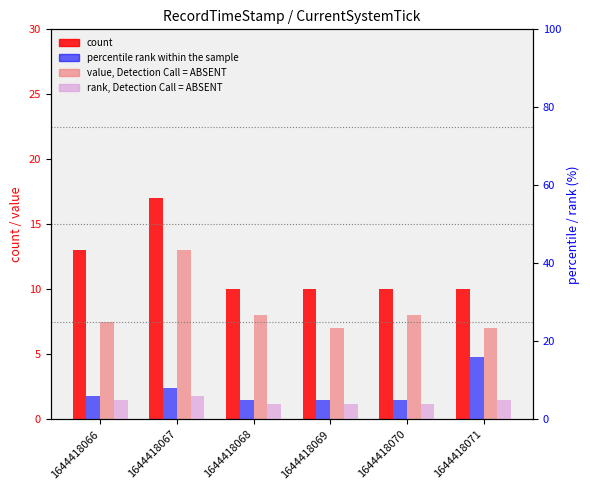

What value does the rank, Detection Call = ABSENT series have at 1644418067?

6.0